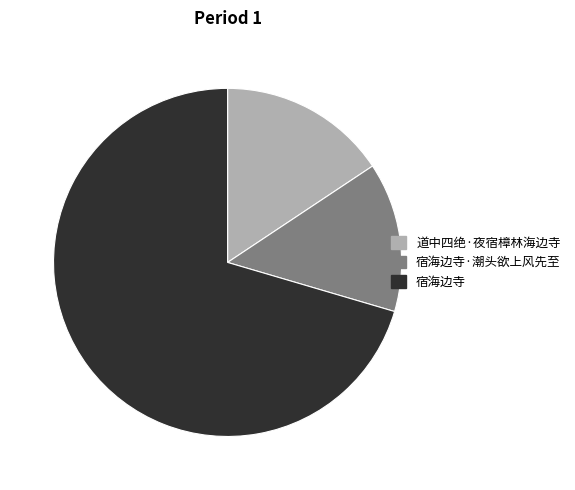

What is the majority slice?

宿海边寺